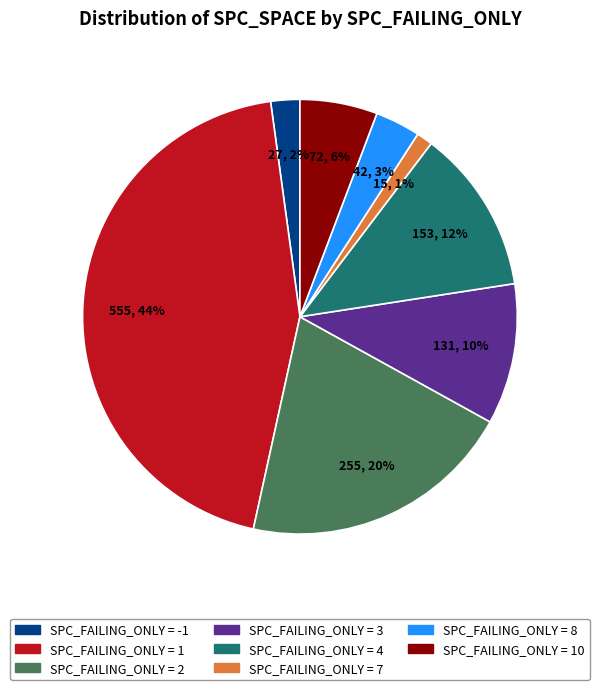

Is there a majority slice in this chart?

No